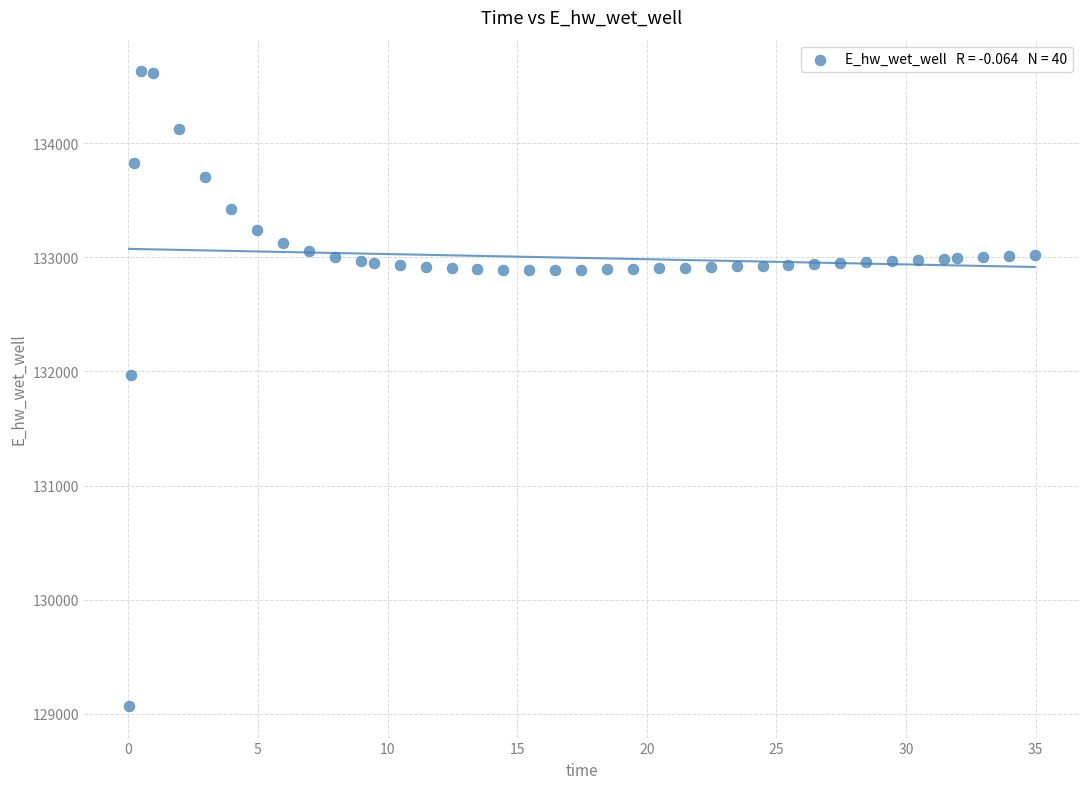

What is the range of Y values (max minus min)?

5558.4